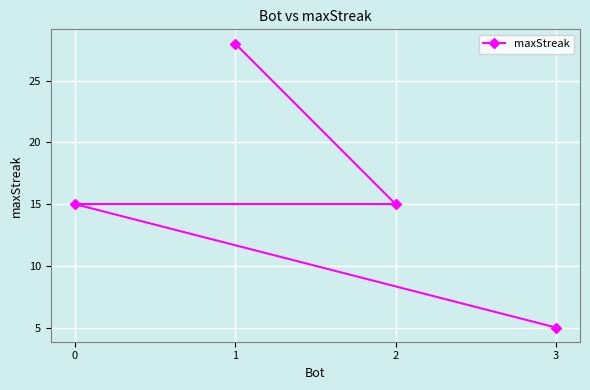

How many values are below 15?

1